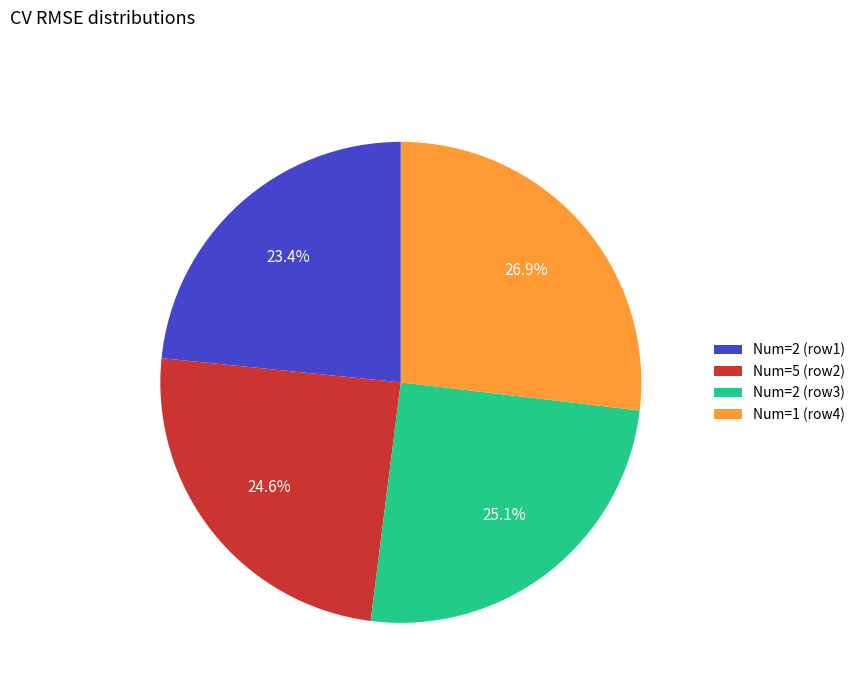

What is the largest slice in the pie chart?

Num=1 (row4)